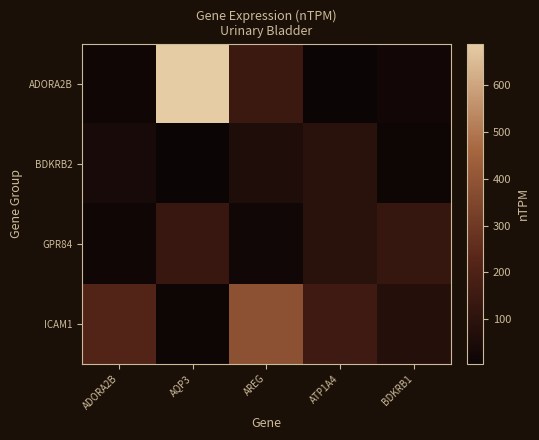

What is the total value across all series at BDKRB1?

239.3